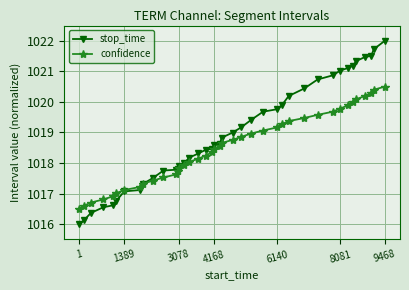

How many distinct data groups are displayed?

2